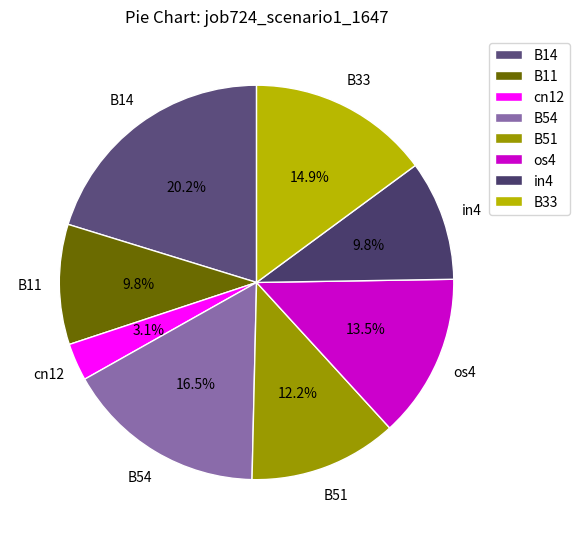

True or false: cn12 accounts for 3% of the total.

True